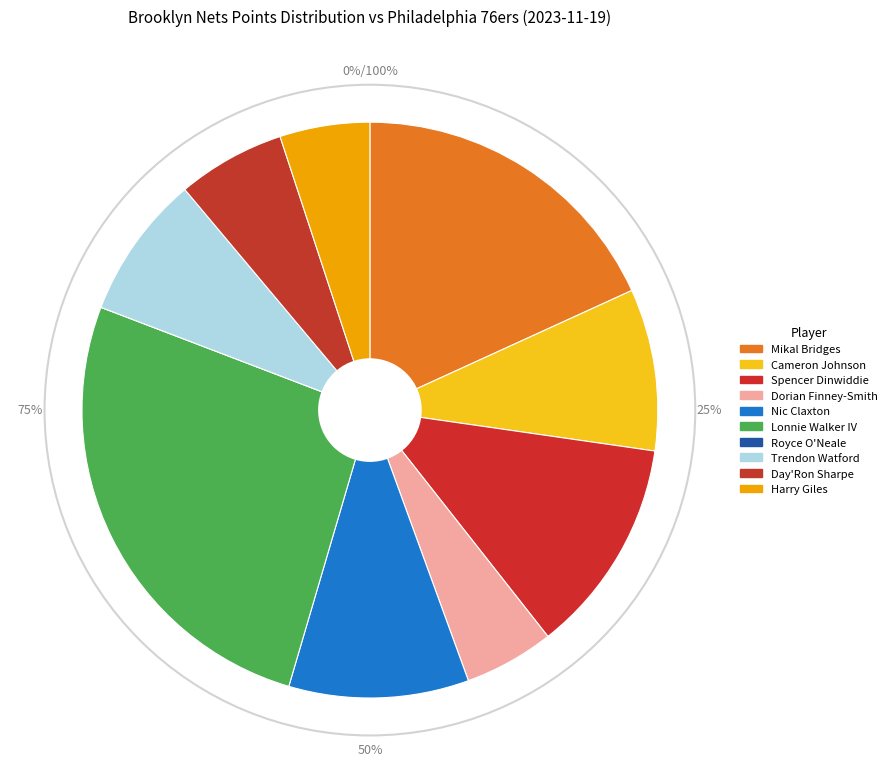

Rank the categories by value from lowest to highest.

Royce O'Neale, Dorian Finney-Smith, Harry Giles, Day'Ron Sharpe, Trendon Watford, Cameron Johnson, Nic Claxton, Spencer Dinwiddie, Mikal Bridges, Lonnie Walker IV